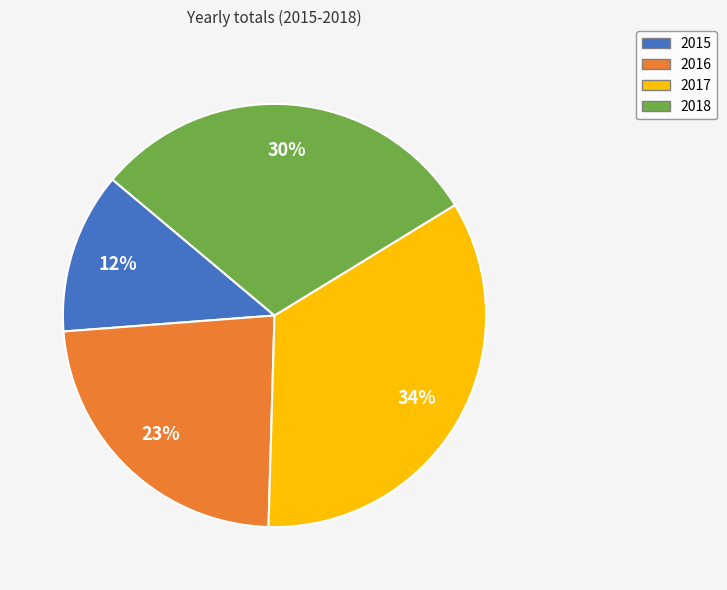

Is 2015 the majority of the pie?

No